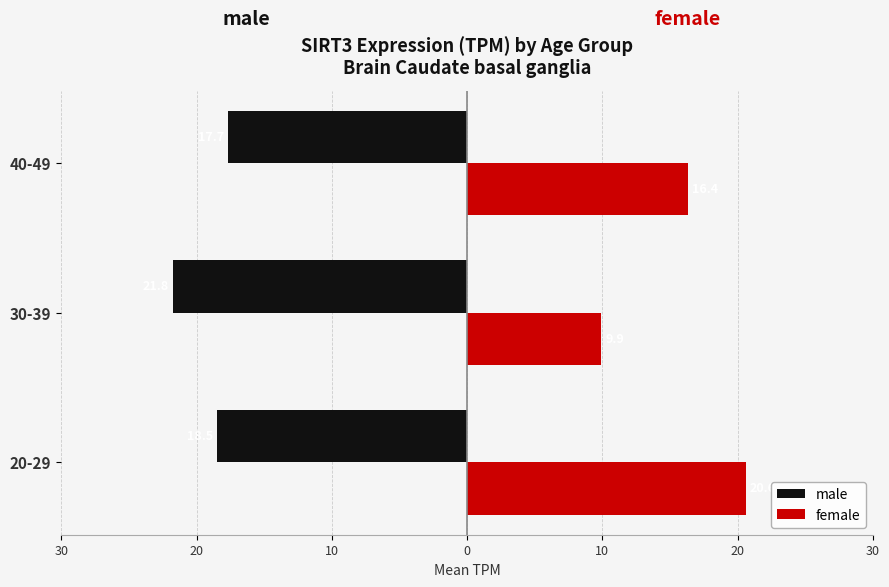

What is the minimum value for female?

9.9